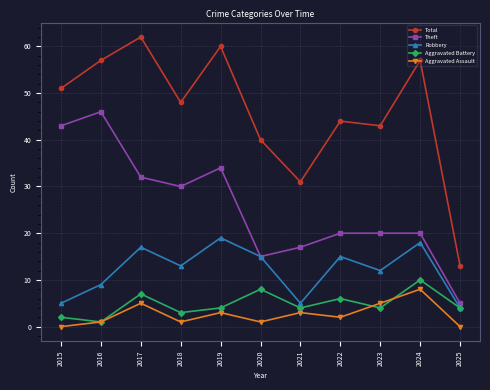

Where does the Theft series first go above 20?

2015